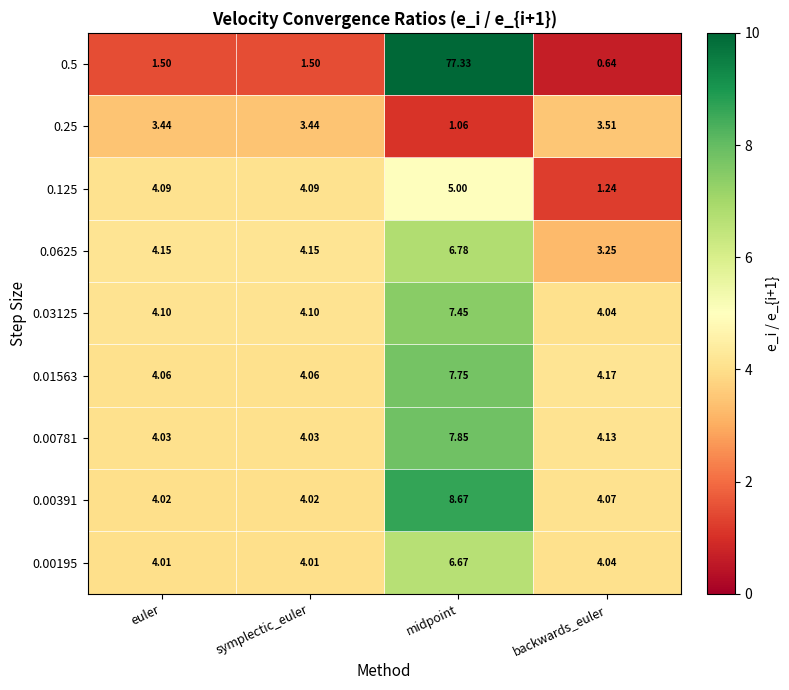

Is the value of 0.25 at euler greater than the value of 0.03125 at euler?

No